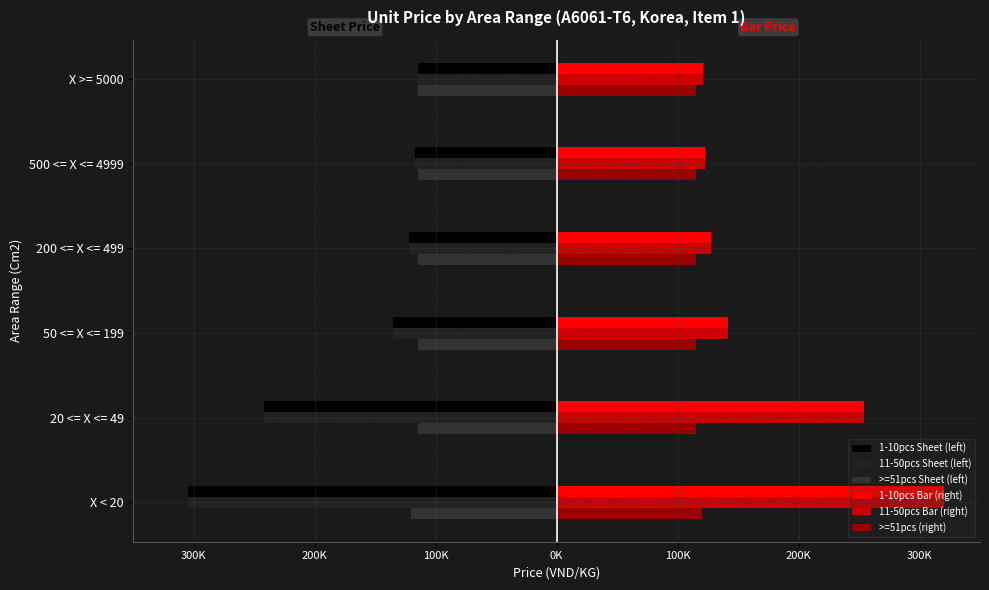

What is the highest value of the >=51pcs Sheet (left) series?

-115000